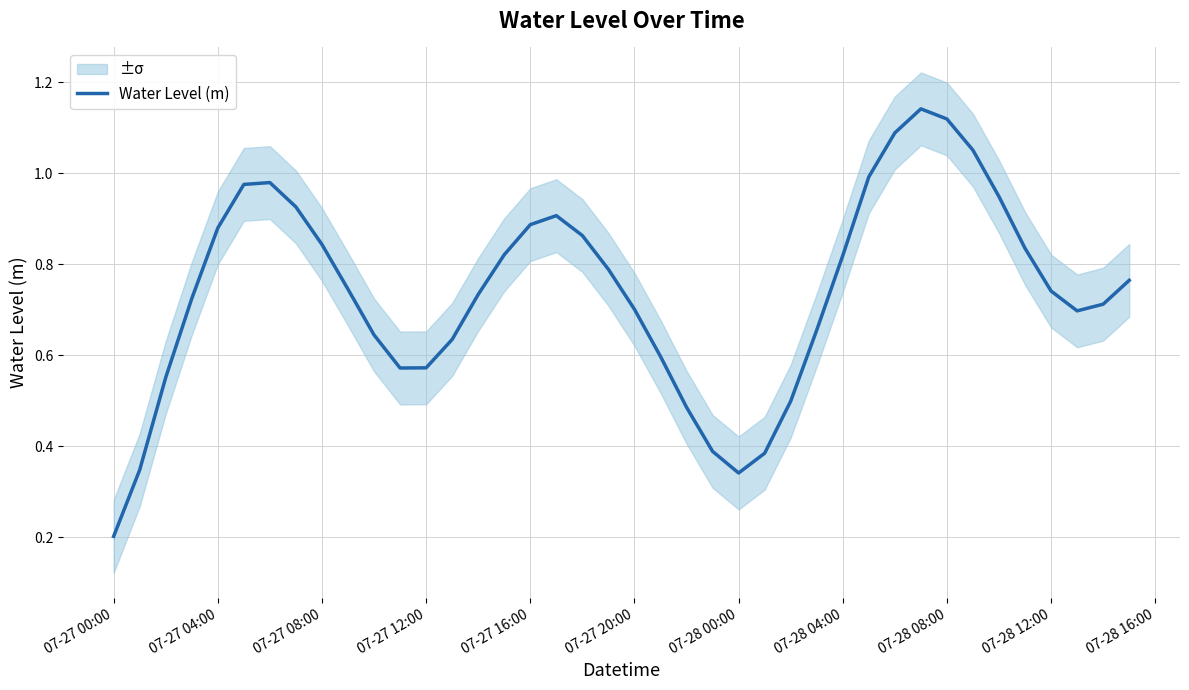

Where is Water Level (m) nearest to the value 0?

07-27 00:00